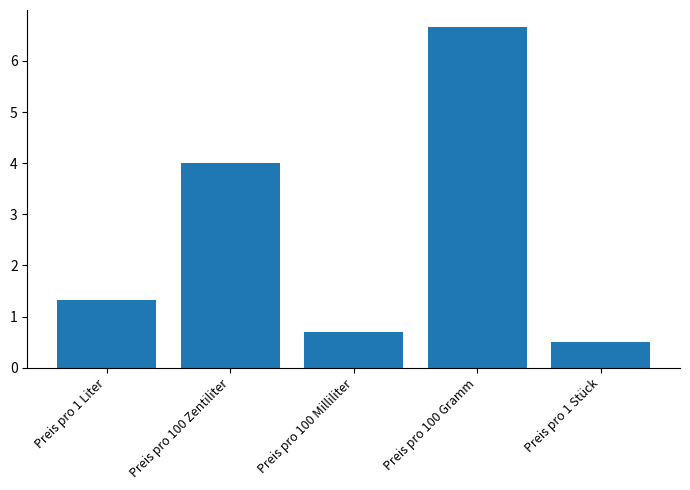

What is the greatest value displayed?

6.7